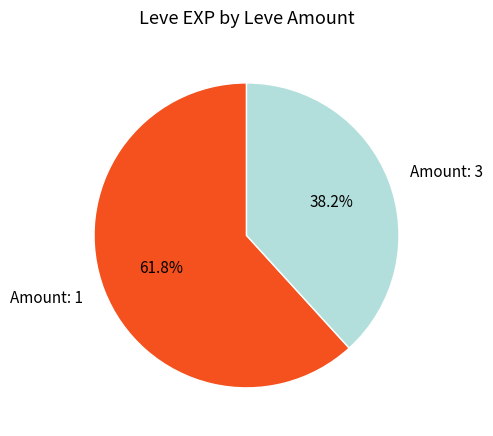

What is the total percentage of Amount: 1 and Amount: 3?

100.0%